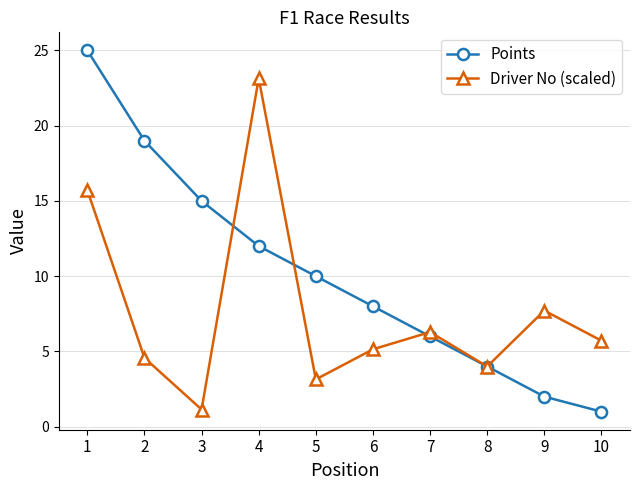

Which series ends up on top after the final intersection of Points and Driver No (scaled)?

Driver No (scaled)